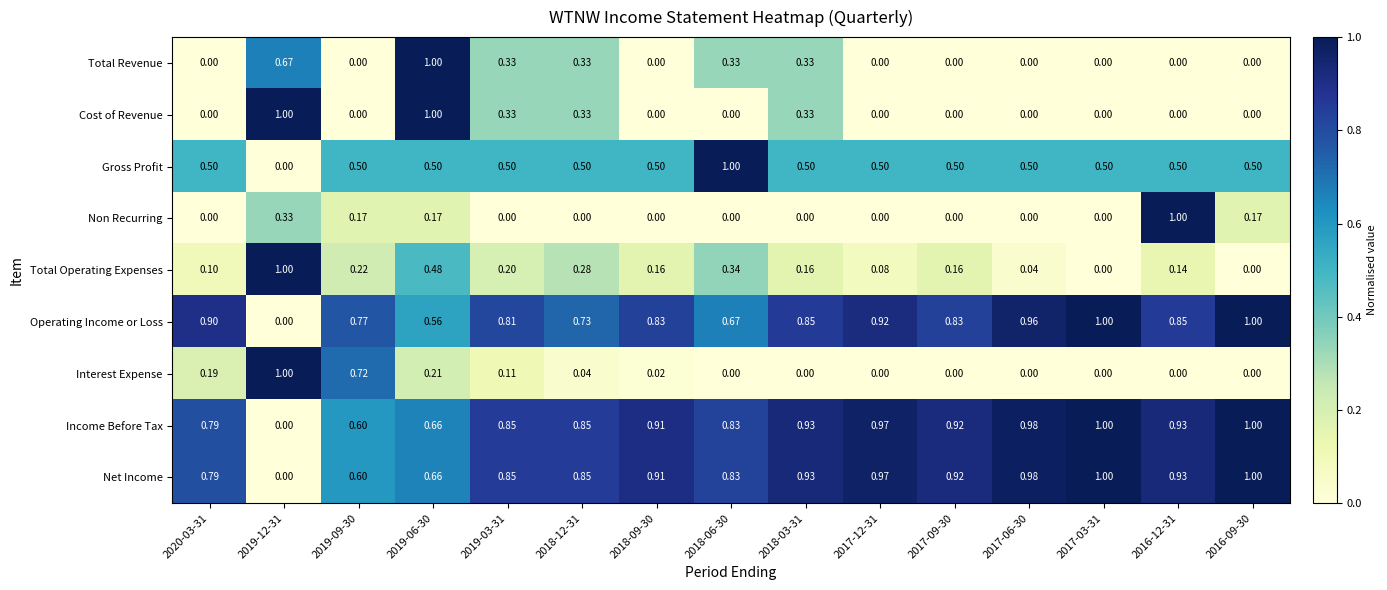

How many values in Non Recurring are above zero?

5